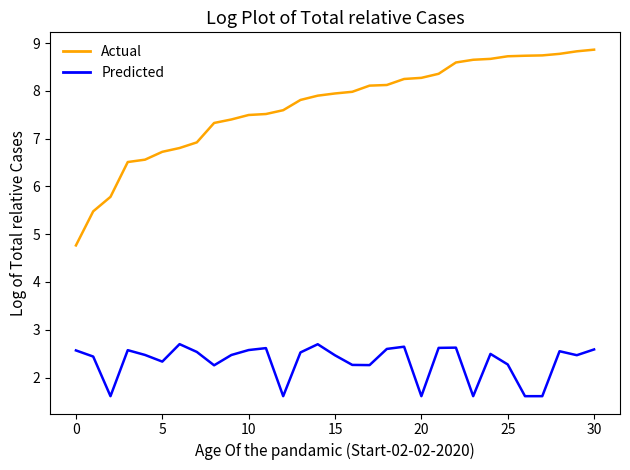

What is the minimum value shown in the chart?

1.6